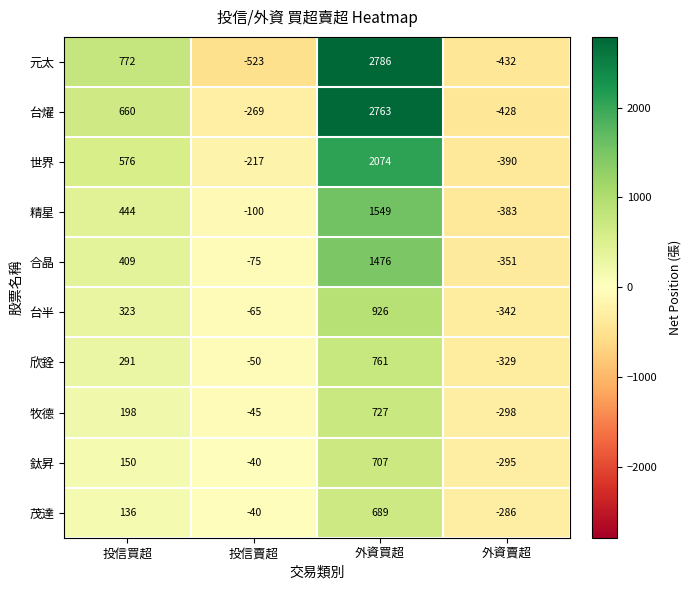

The 欣銓 series shows 291 at 投信買超. True or false?

True